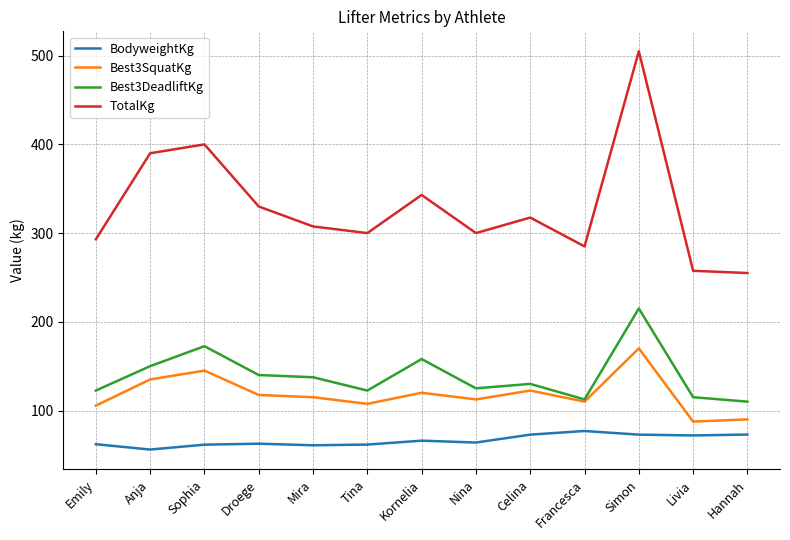

What is the average value of the Best3DeadliftKg series?

139.3